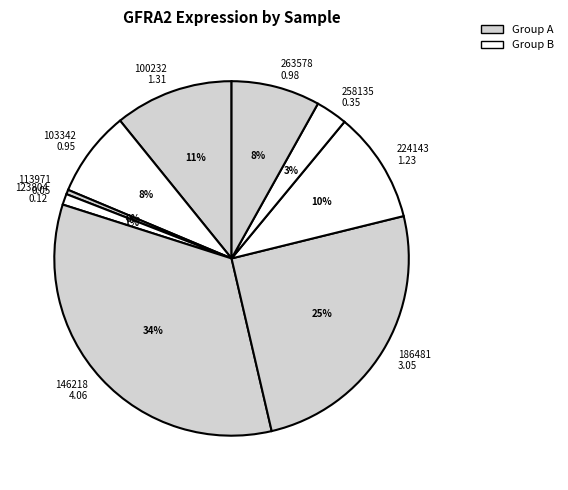

Approximately how many times larger is the value at 258135 0.35 compared to 263578 0.98?

0.4